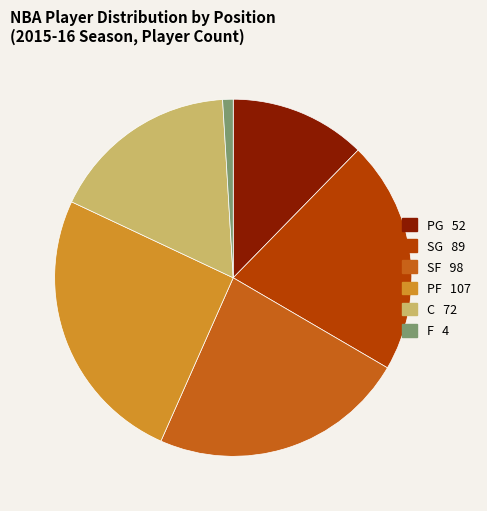

How many slices are in this pie chart?

6